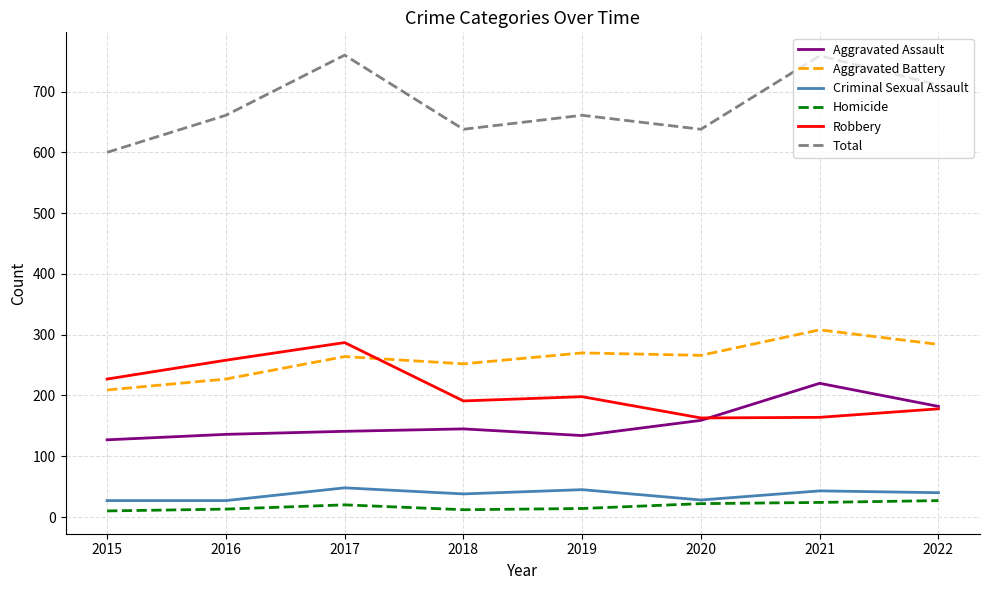

What is the minimum value for Aggravated Assault?

127